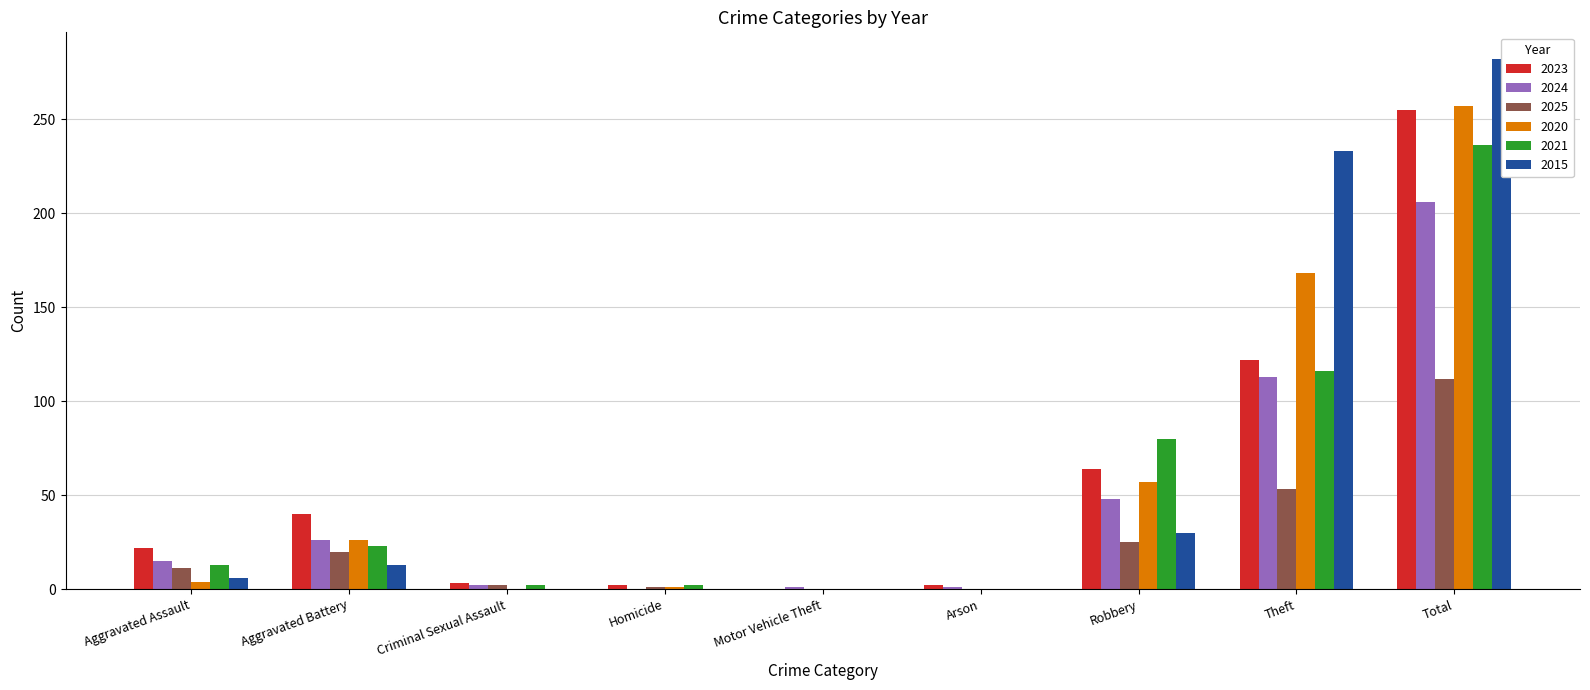

Which category has the highest value across all series?

Total